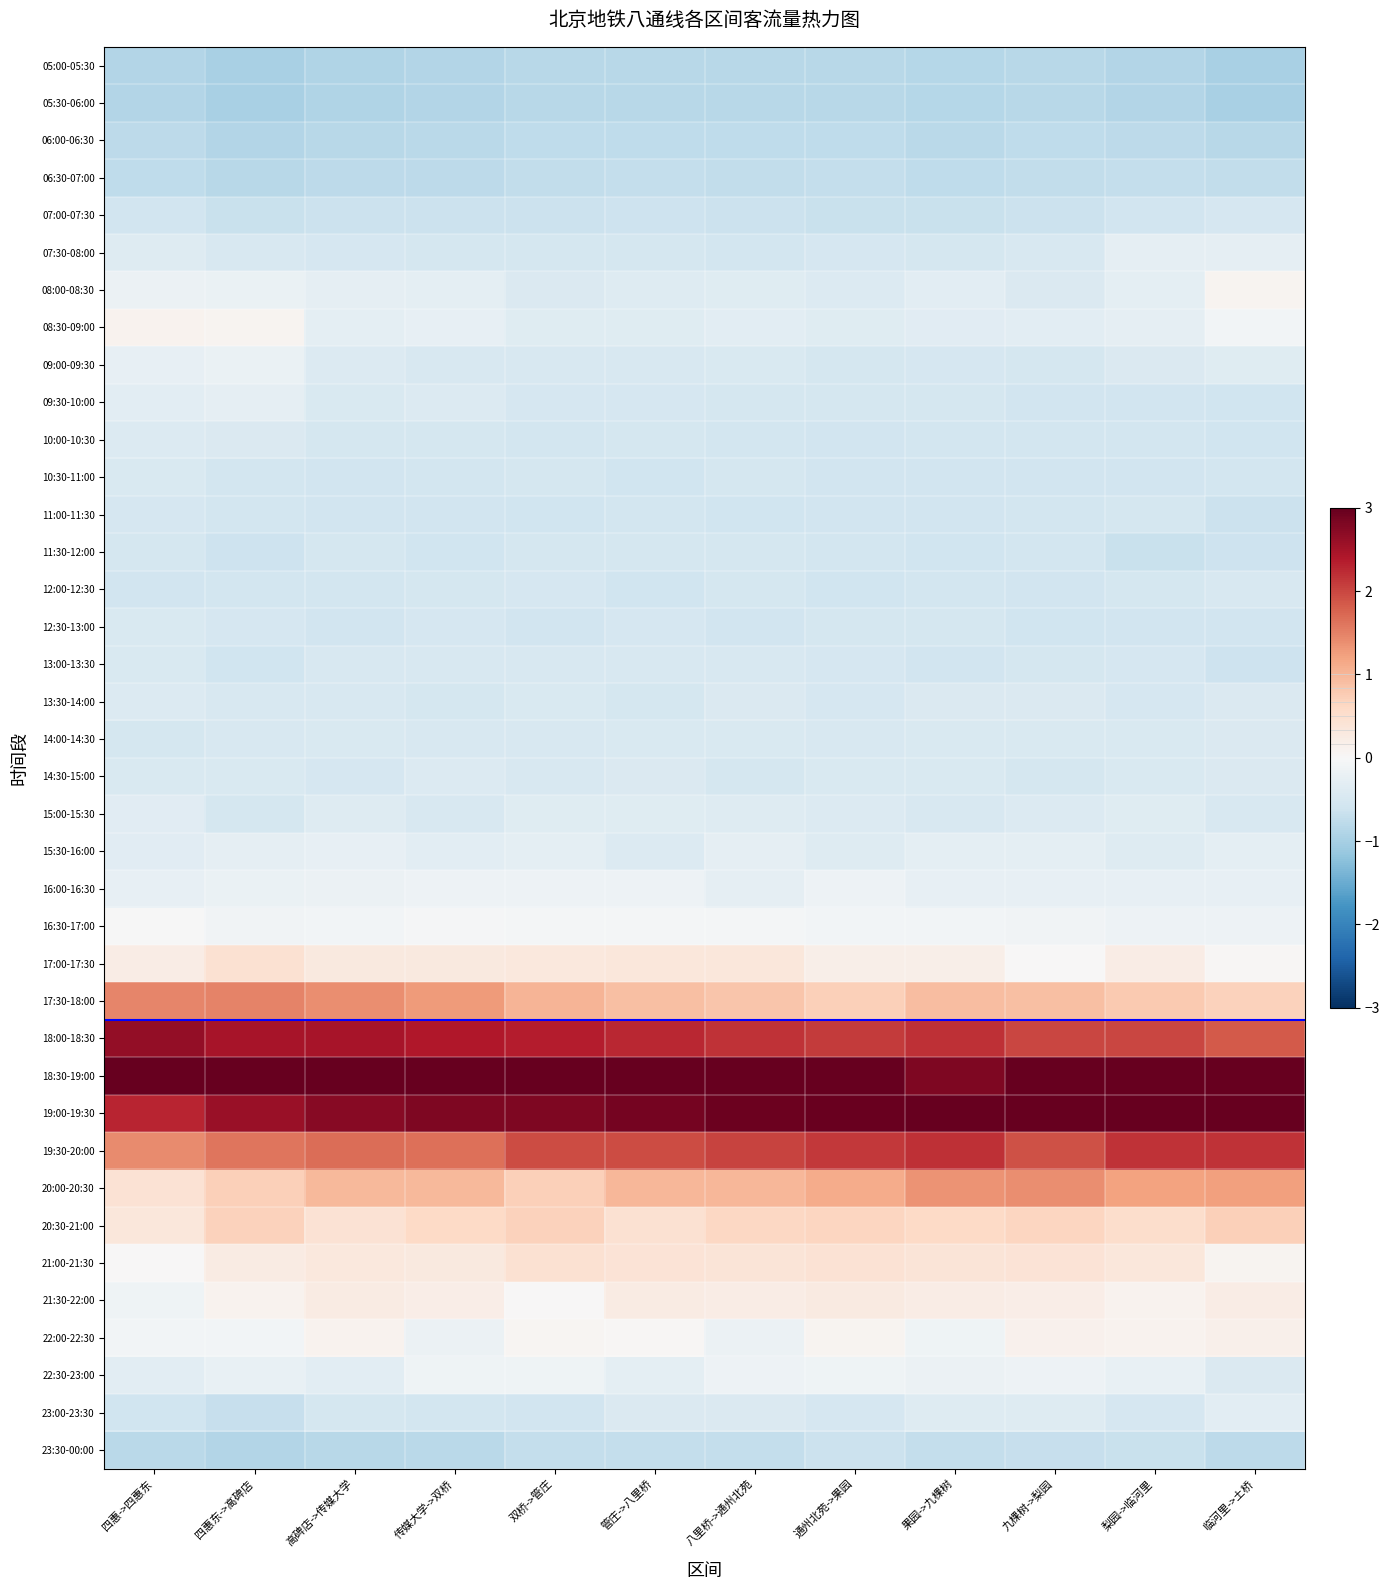

At how many categories does at least one series exceed 0?

12